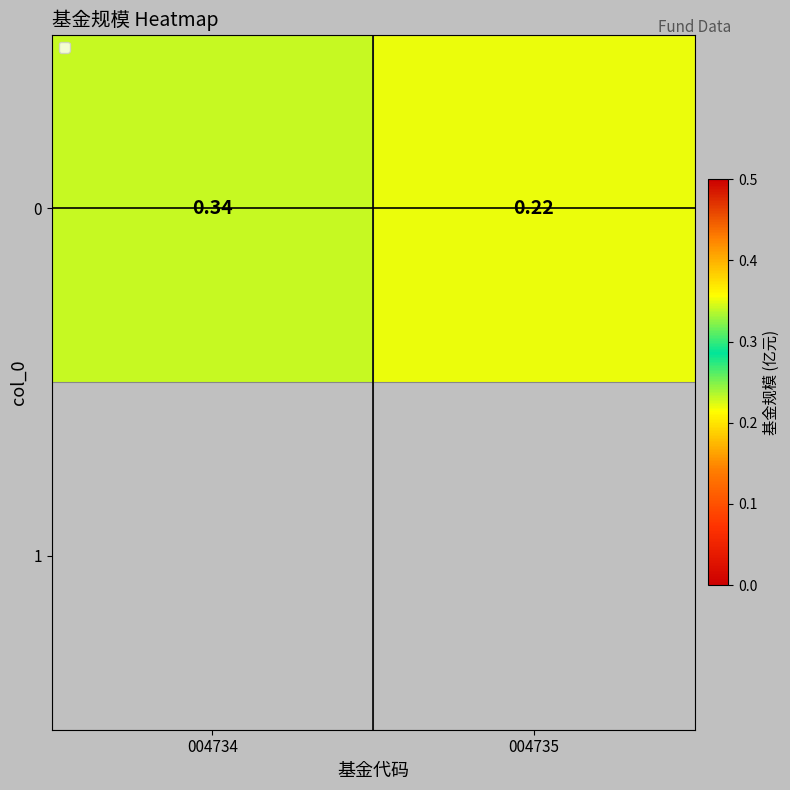

How many values are between 0 and 1?

2